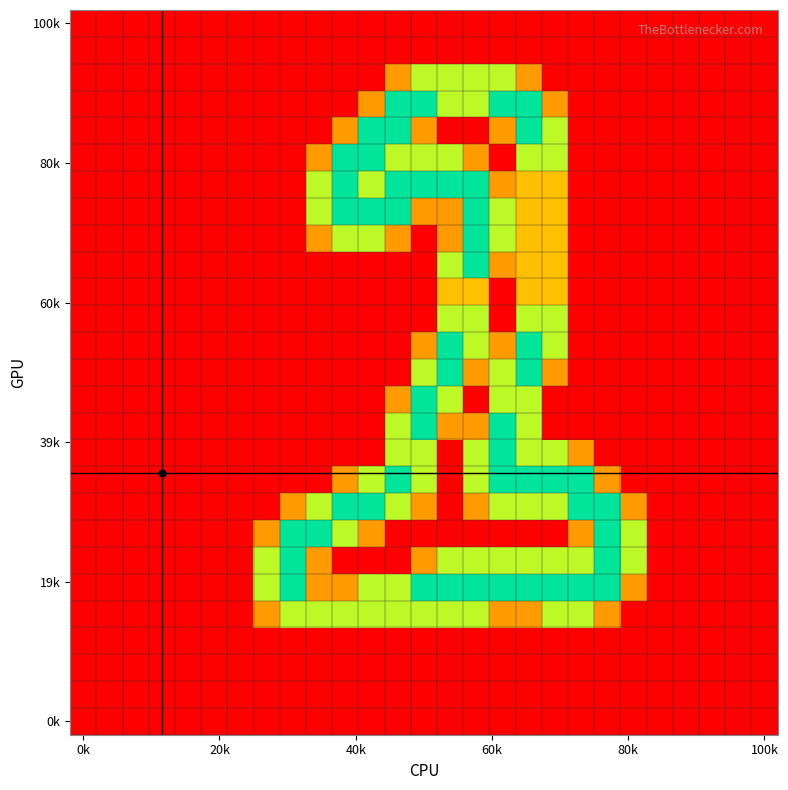

At how many categories does at least one series exceed 0?

15